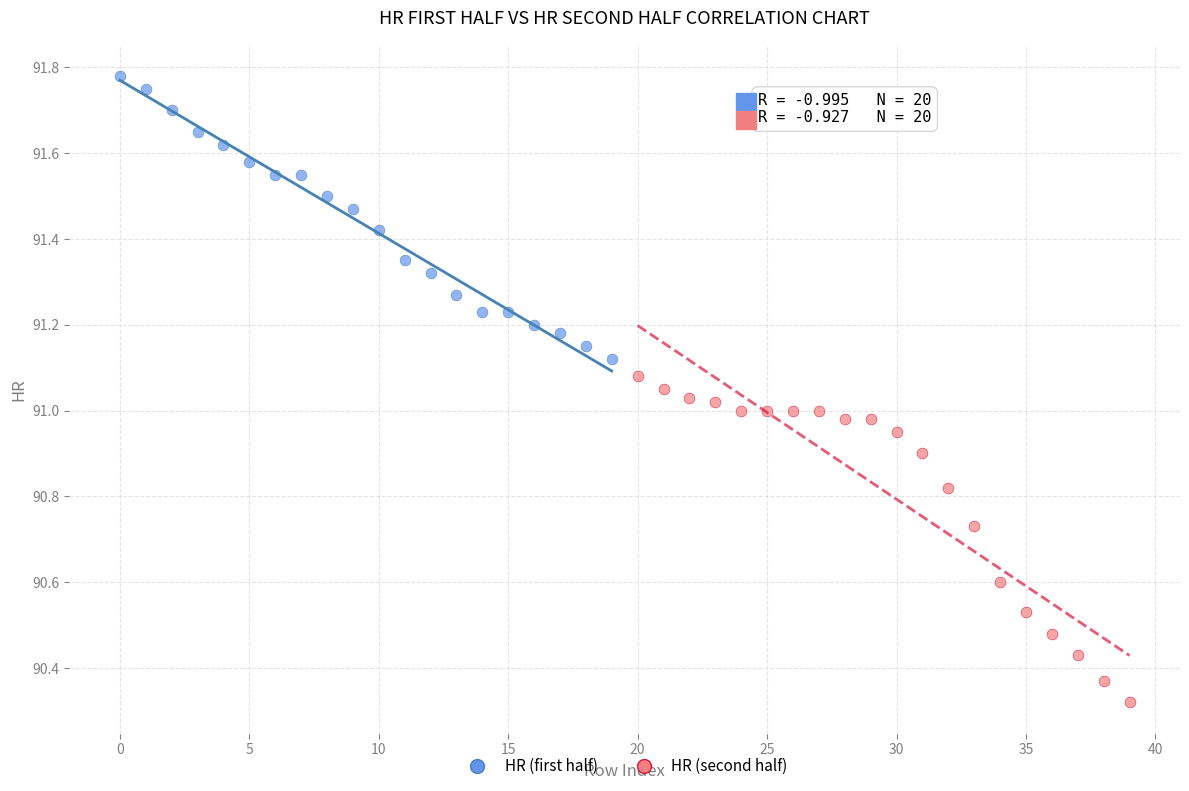

Which series reaches the maximum Y coordinate?

HR (first half)